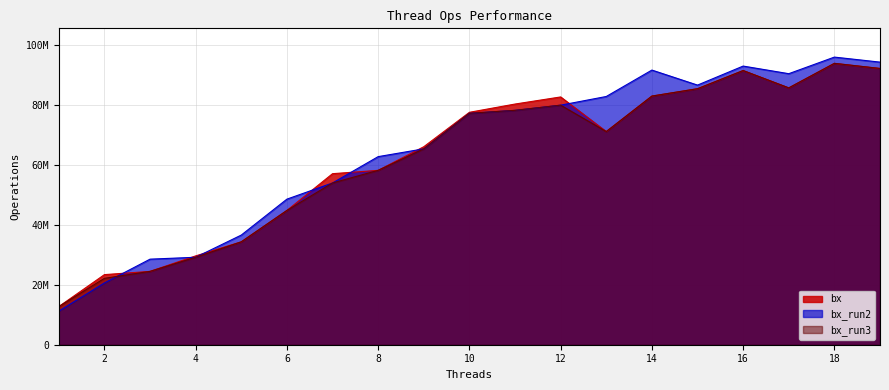

Does the chart have visible grid lines?

Yes